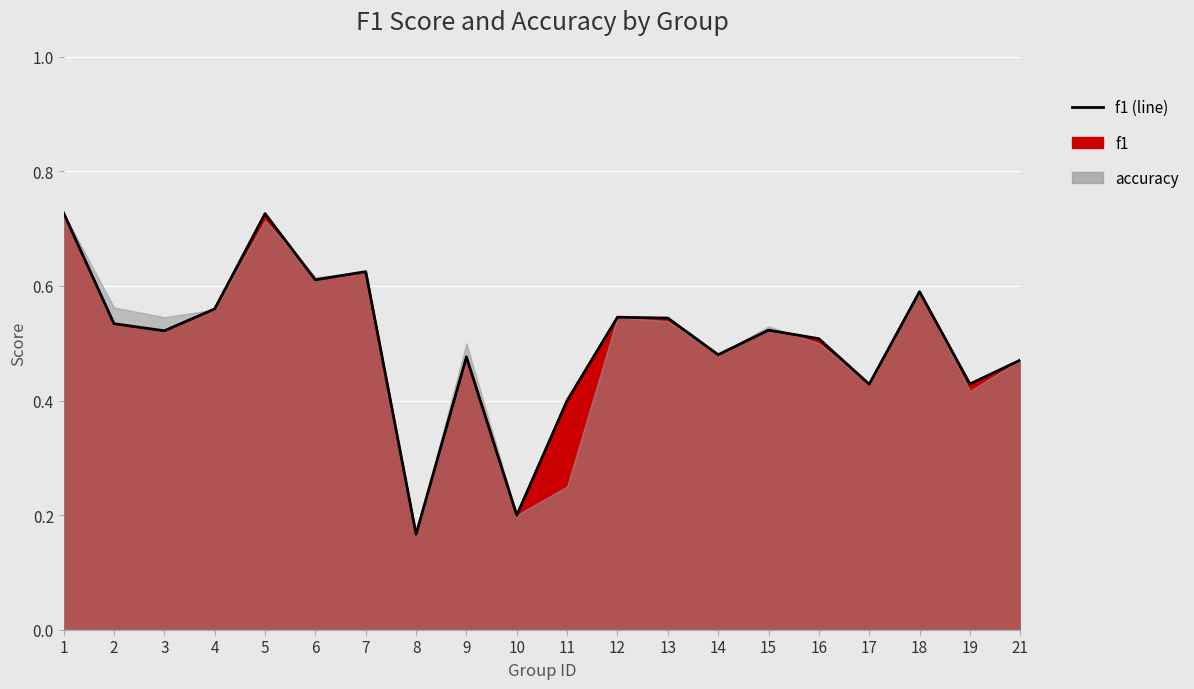

How many lines are shown in the chart?

1